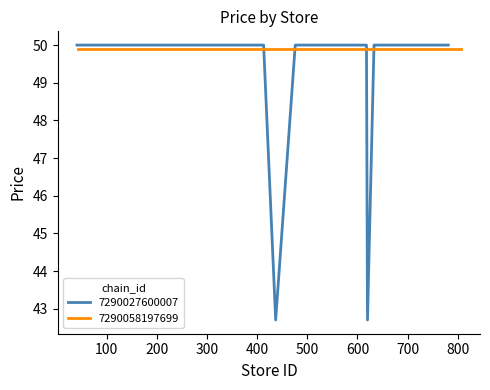

Does the chart display data point markers on the line(s)?

No